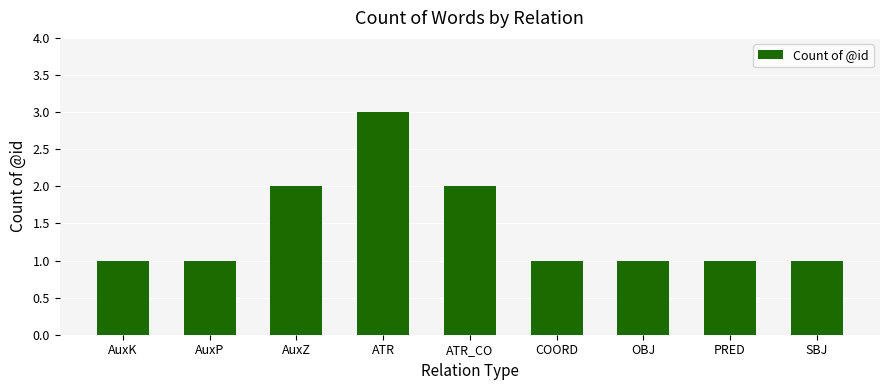

Which label corresponds to the largest value in the chart?

ATR